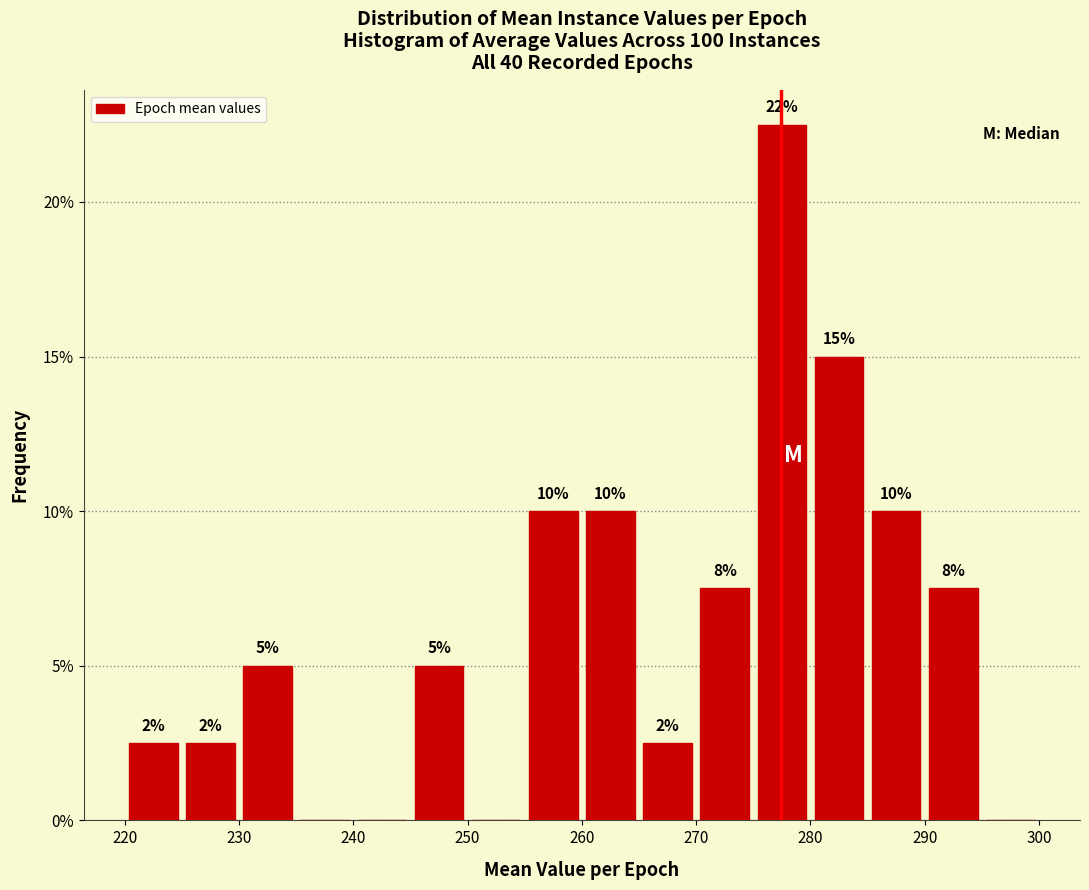

Which range on the x-axis has the tallest bar?

275 to 280